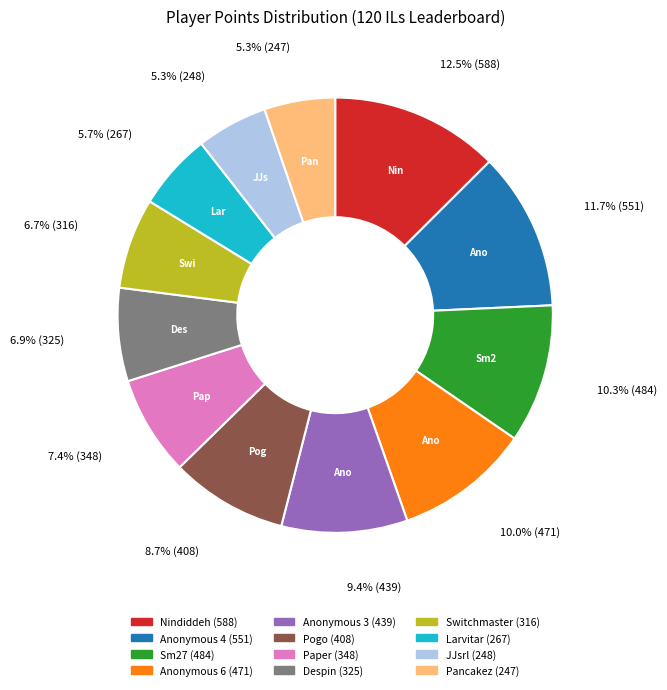

What is the total percentage of Nindiddeh and Paper?

19.9%